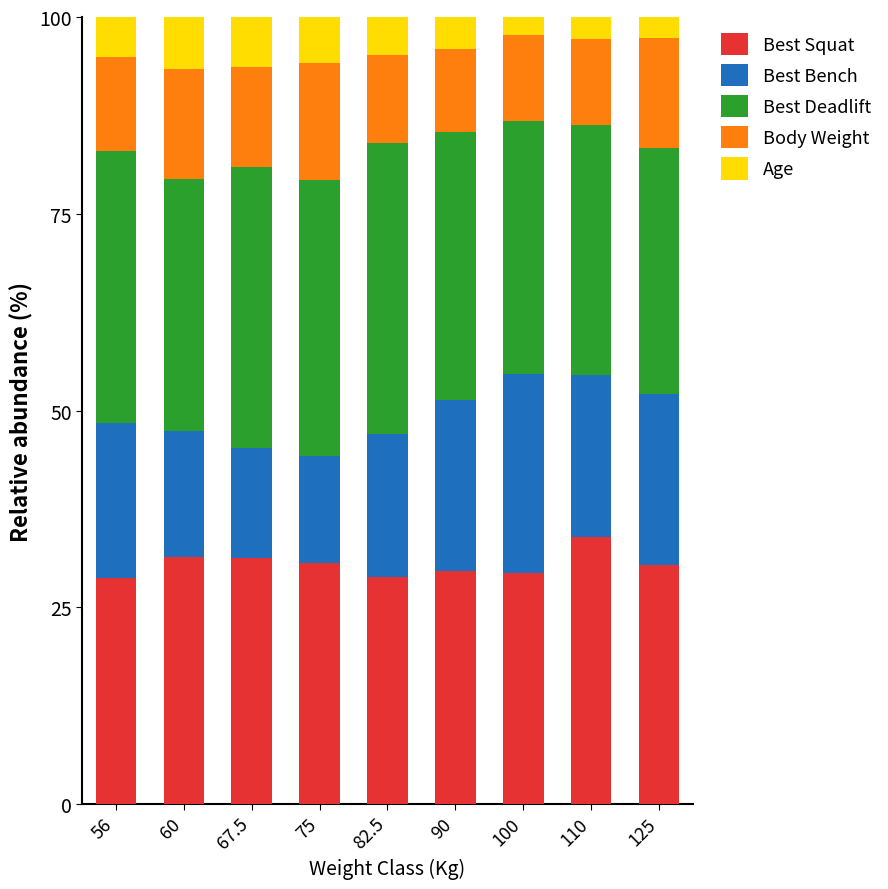

What is the average value of the Best Squat series?

30.5